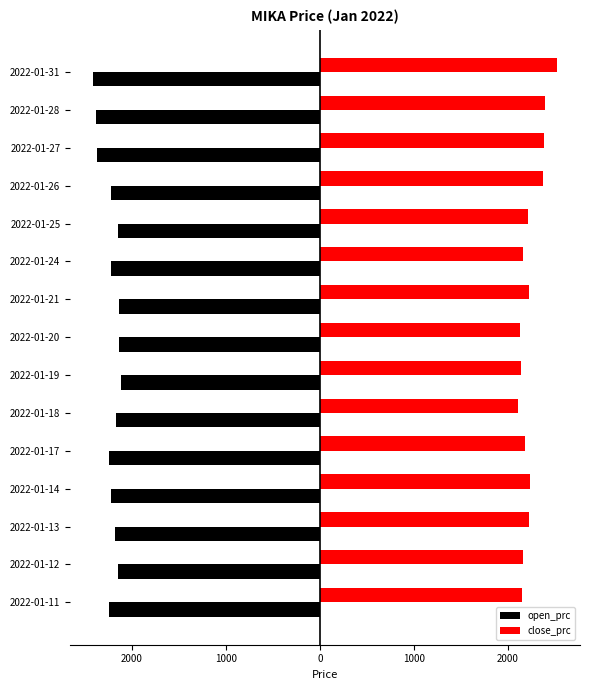

What are all the series names shown in the legend?

open_prc, close_prc